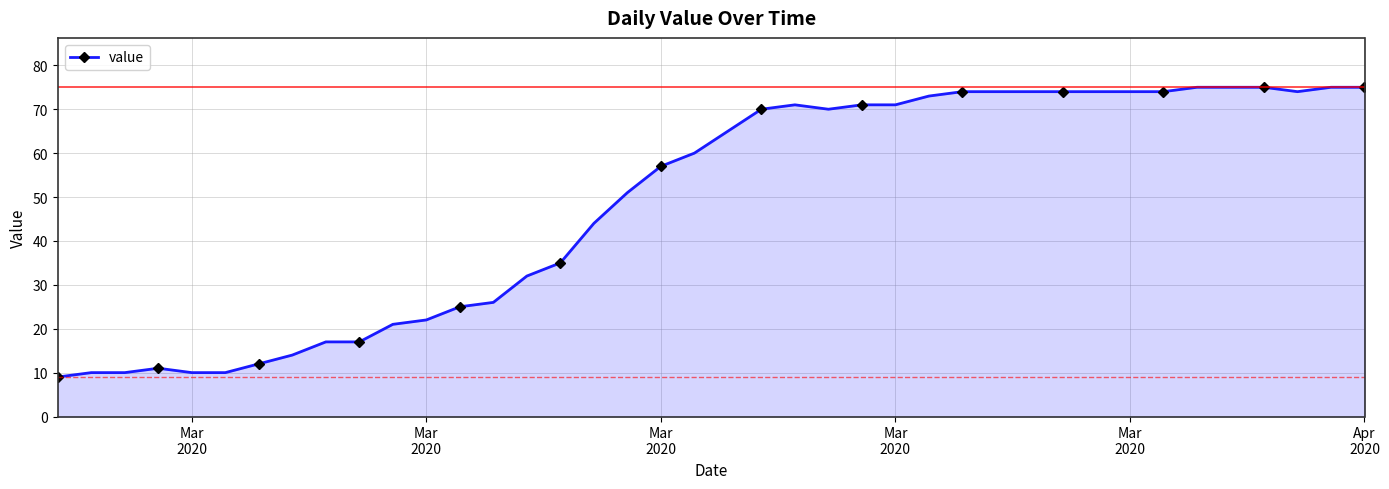

What is the smallest value displayed?

9